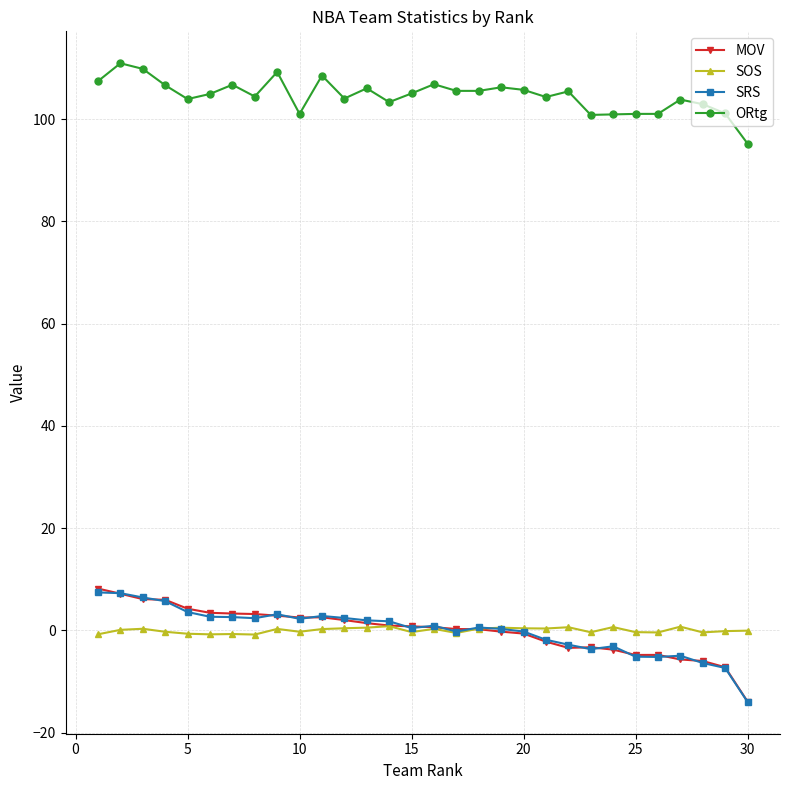

Which series has the largest total across all categories?

ORtg